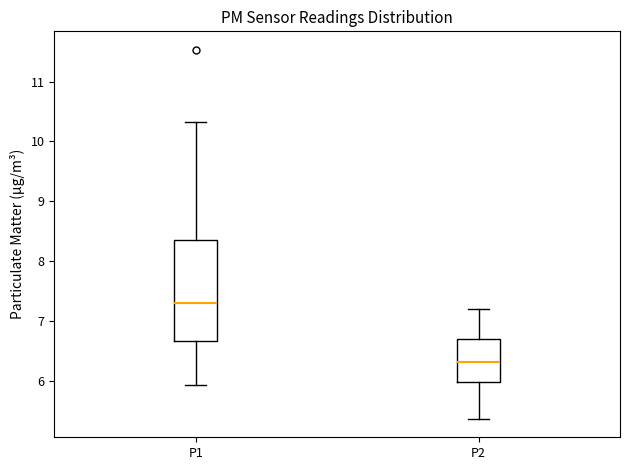

Where is the lower edge of the box for P1 on the y-axis? The values are not printed on the chart, so give them approximately, as read against the axis.

6.7